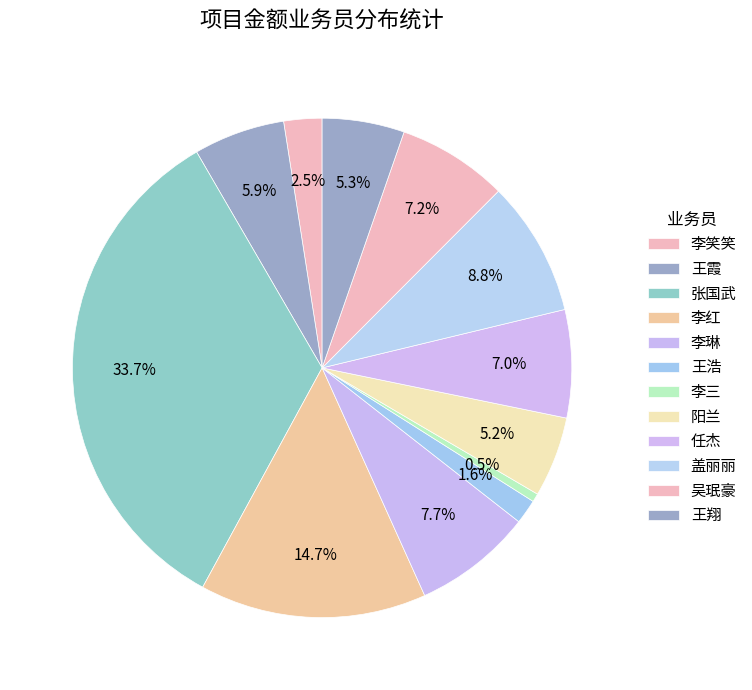

What is the smallest slice in the pie chart?

李三